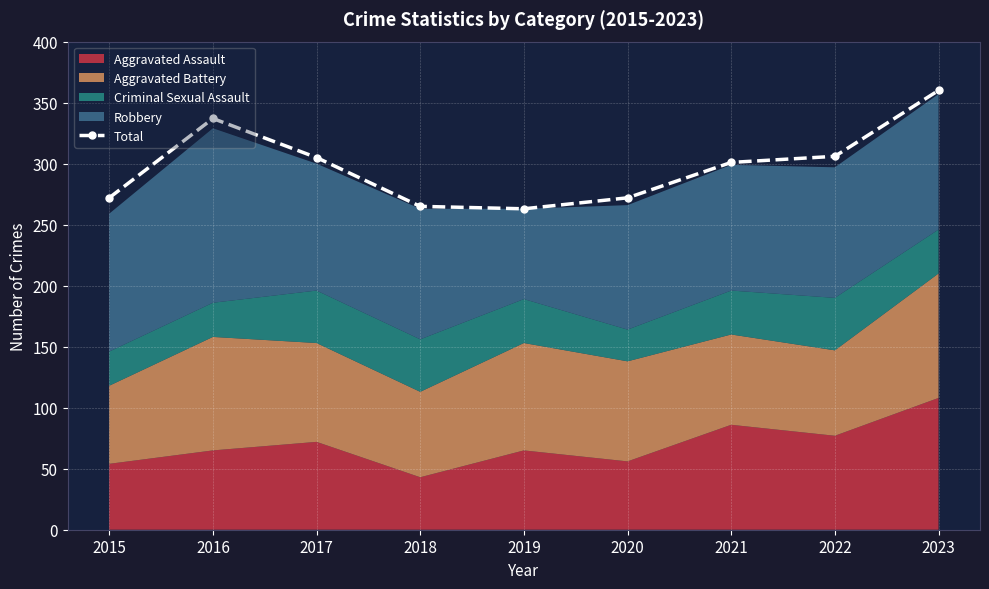

Which label corresponds to the smallest value in the chart?

2019